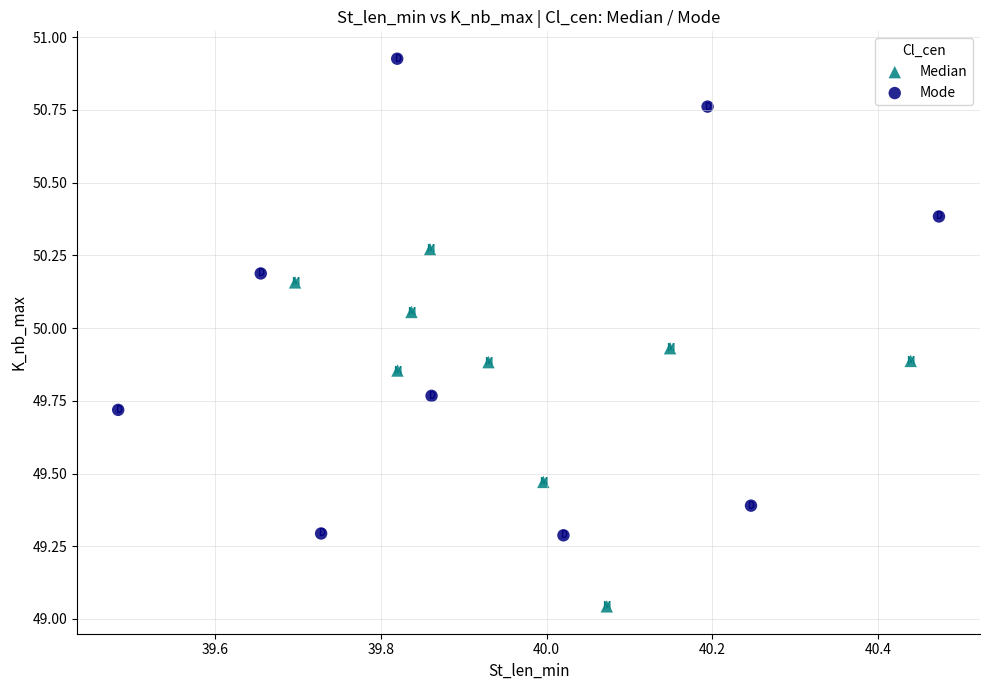

Which series has the largest Y range (max minus min)?

Mode